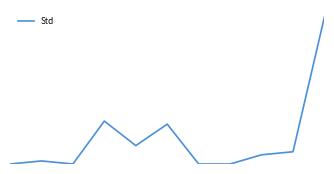

Reading left to right, list all the values displayed in this chart.

0.0	1.5	0.0	20.8	8.9	19.3	0.0	0.0	4.4	5.9	71.2